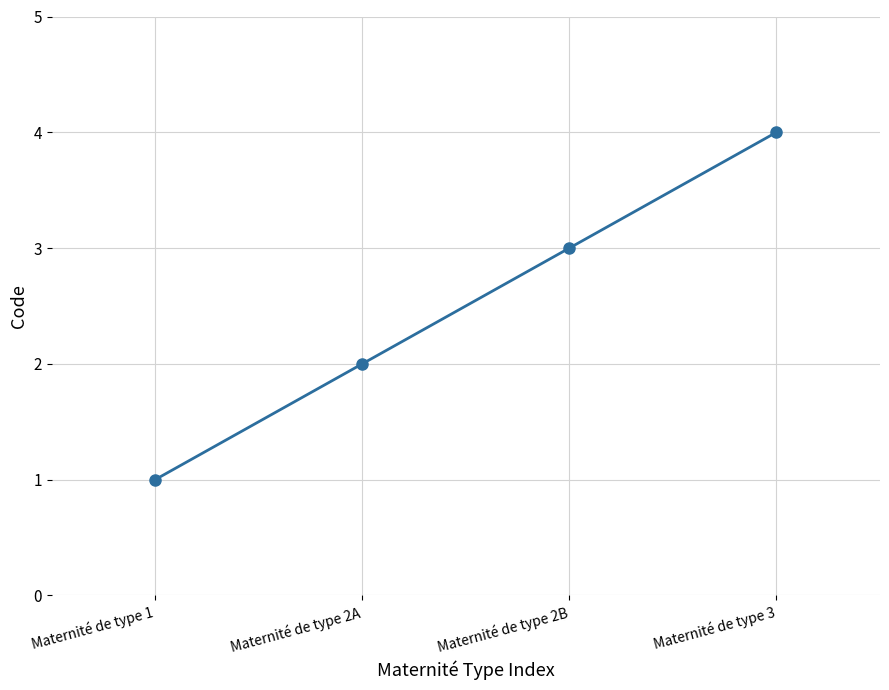

Is this an area chart (filled region under the line)?

No